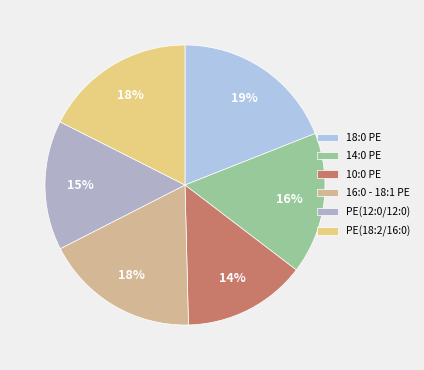

To the nearest percent, what is the average slice percentage?

17%